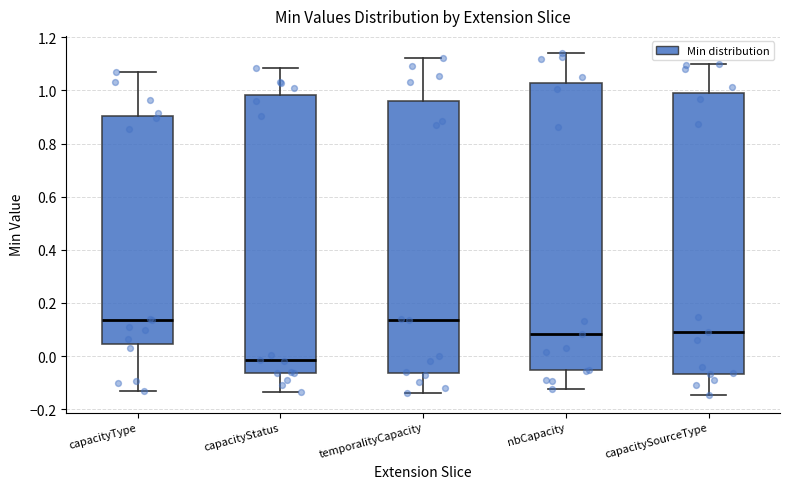

Comparing the boxes themselves (not the whiskers), which one is the tallest?

nbCapacity